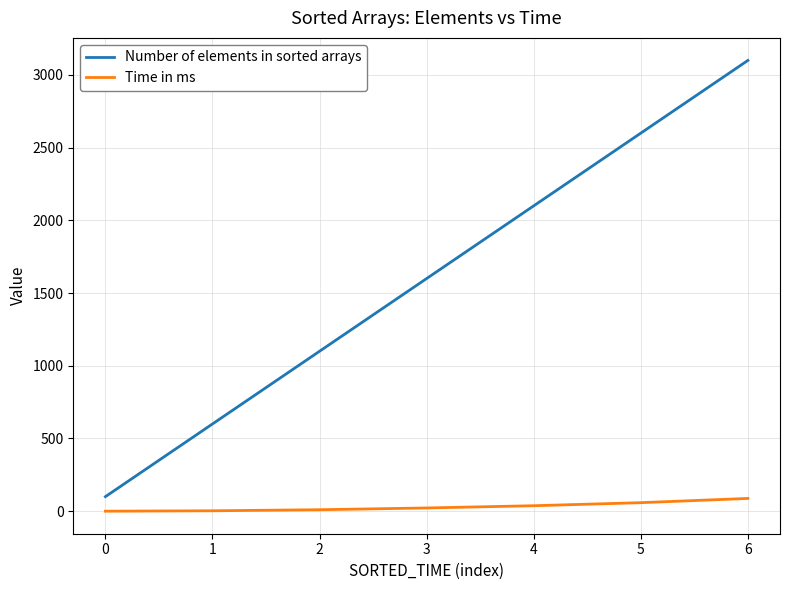

Which series has the widest spread of values?

Number of elements in sorted arrays